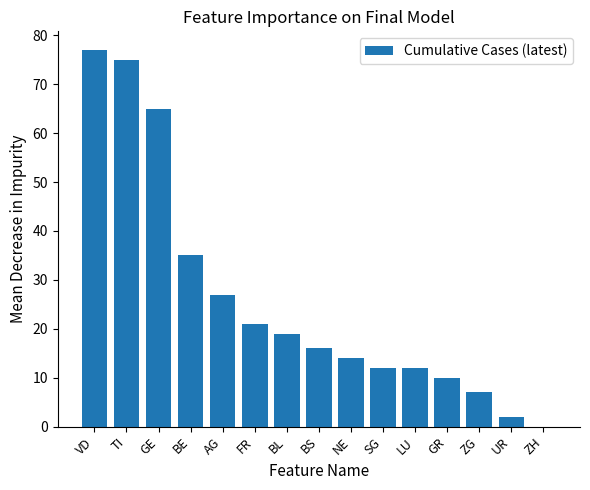

What is the maximum value shown in the chart?

77